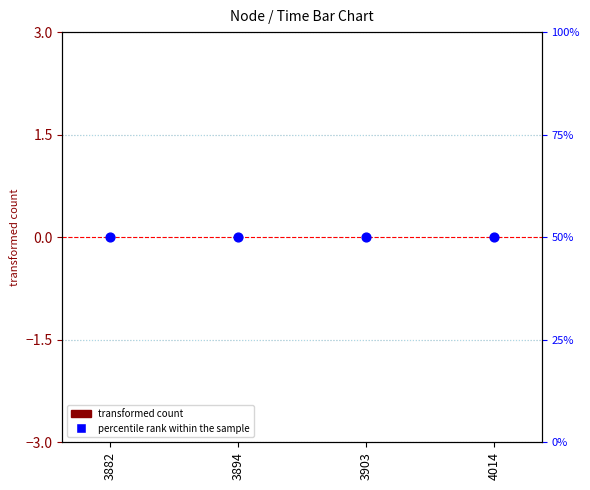

Which series contains the lowest Y value?

transformed count